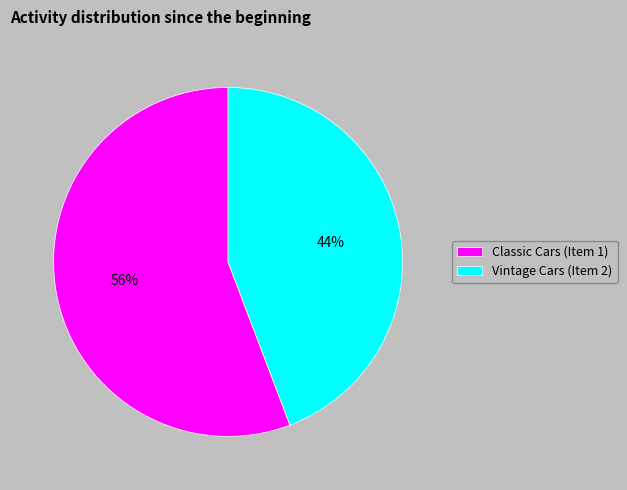

What is the ratio of the value at Vintage Cars (Item 2) to the value at Classic Cars (Item 1)?

0.8